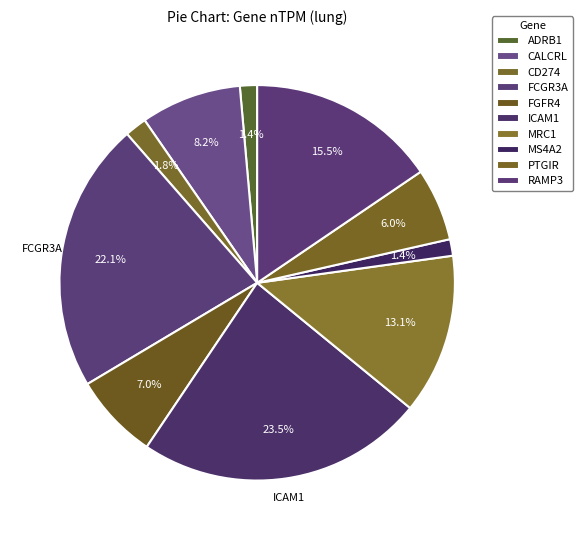

How many segments does this pie chart have?

10